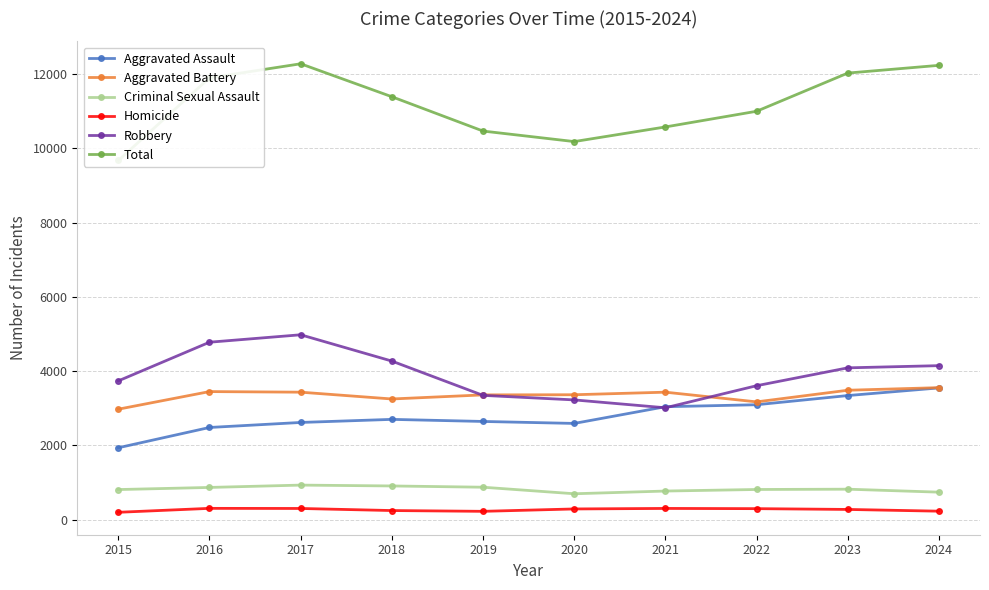

At which category does Aggravated Assault reach its first local valley?

2020